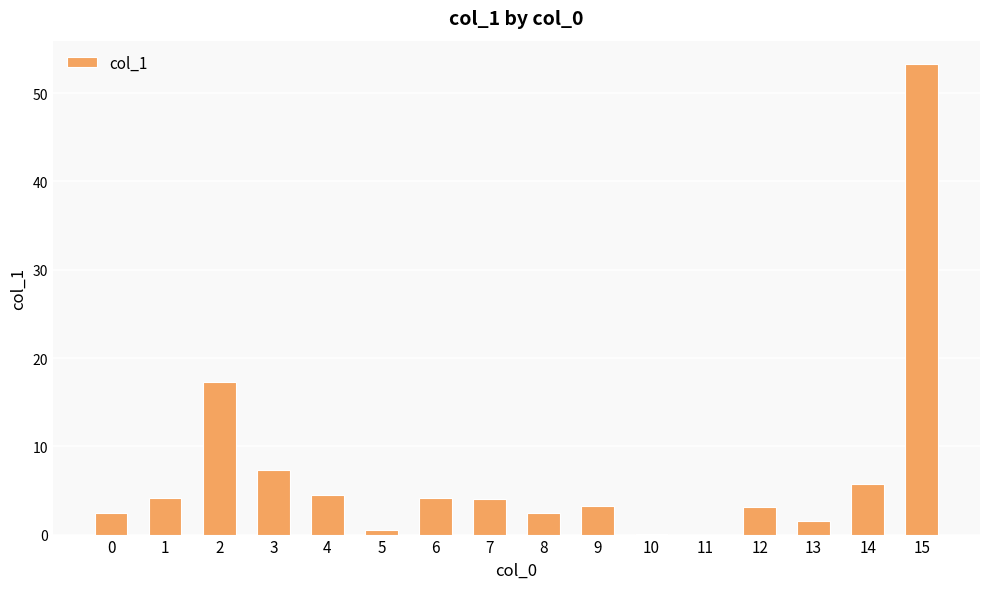

The chart shows a value of 1.3 at 7. True or false?

False